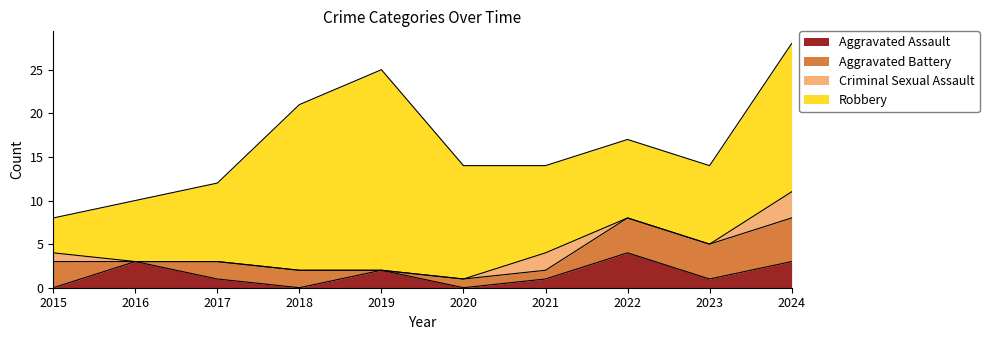

What is the difference between the Aggravated Battery values at 2022 and 2020?

3